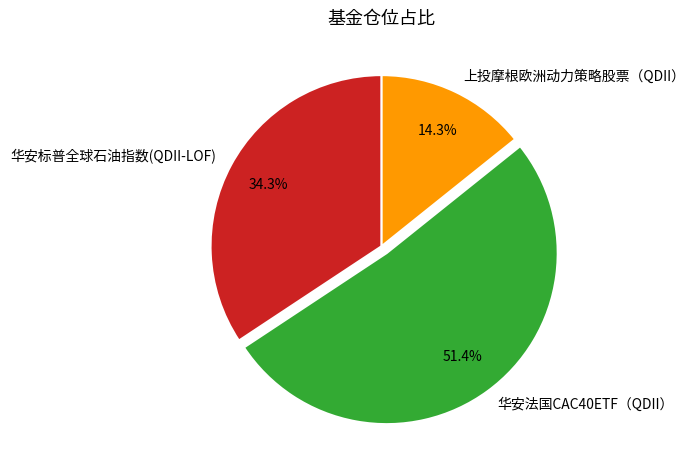

To the nearest percent, what percentage of the pie is 上投摩根欧洲动力策略股票（QDII）?

14%